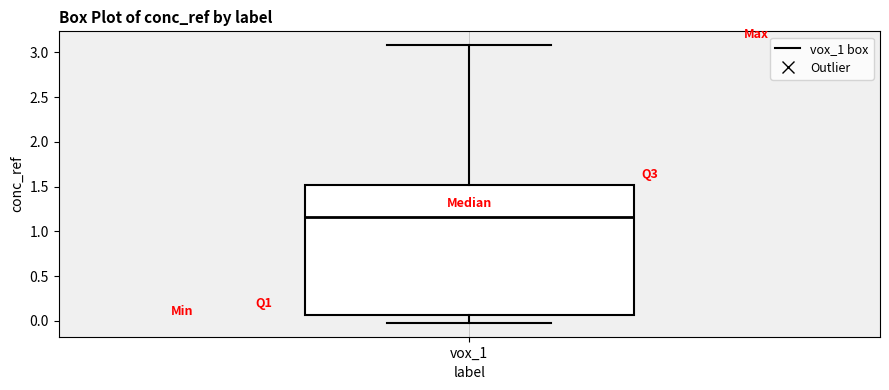

Read this box plot against the y-axis: the position of the median line, the range covered by the box, and the ends of both whiskers. The values are not printed on the chart, so give them approximately, as read against the axis.

median 1.15, box 0.05 to 1.50, whiskers 0.00 to 3.10